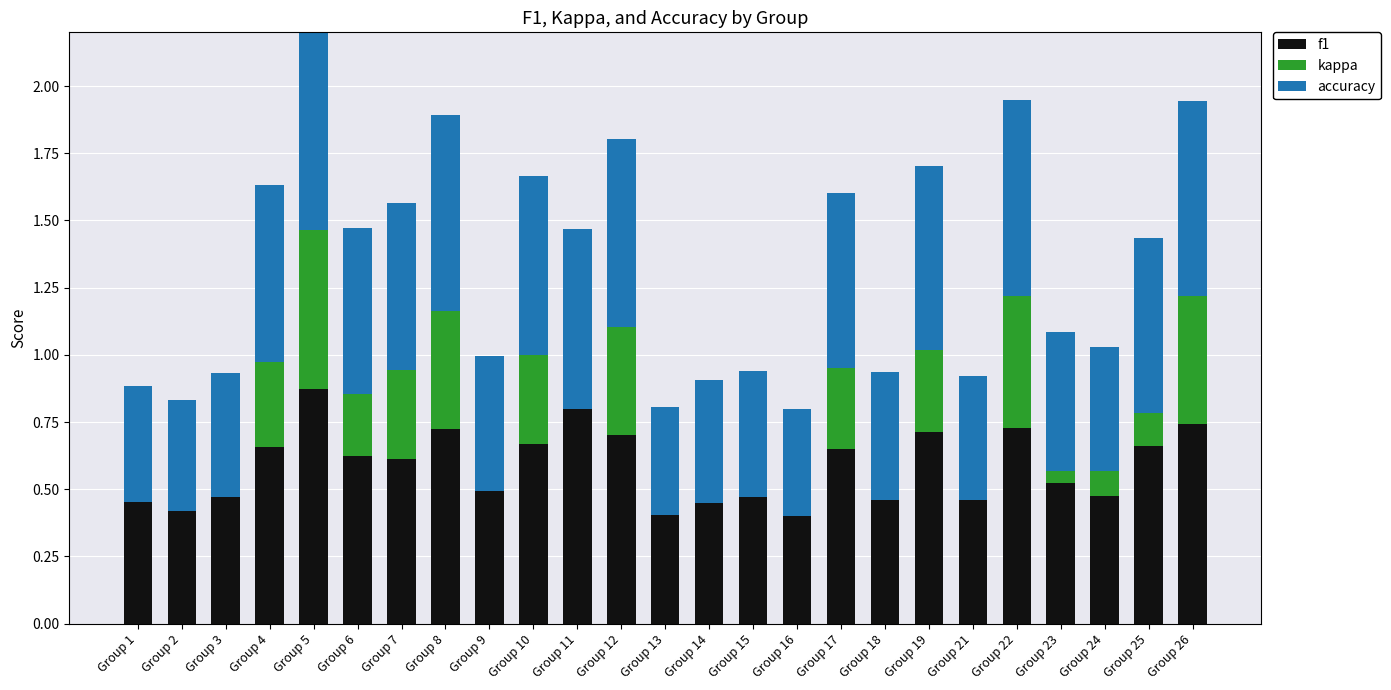

Reading left to right, what are all the values shown in this chart?

f1: Group 1=0.5	Group 2=0.4	Group 3=0.5	Group 4=0.7	Group 5=0.9	Group 6=0.6	Group 7=0.6	Group 8=0.7	Group 9=0.5	Group 10=0.7	Group 11=0.8	Group 12=0.7	Group 13=0.4	Group 14=0.5	Group 15=0.5	Group 16=0.4	Group 17=0.7	Group 18=0.5	Group 19=0.7	Group 21=0.5	Group 22=0.7	Group 23=0.5	Group 24=0.5	Group 25=0.7	Group 26=0.7
kappa: Group 1=0.0	Group 2=0.0	Group 3=0.0	Group 4=0.3	Group 5=0.6	Group 6=0.2	Group 7=0.3	Group 8=0.4	Group 9=0.0	Group 10=0.3	Group 11=0.0	Group 12=0.4	Group 13=0.0	Group 14=0.0	Group 15=0.0	Group 16=0.0	Group 17=0.3	Group 18=0.0	Group 19=0.3	Group 21=0.0	Group 22=0.5	Group 23=0.0	Group 24=0.1	Group 25=0.1	Group 26=0.5
accuracy: Group 1=0.4	Group 2=0.4	Group 3=0.5	Group 4=0.7	Group 5=0.9	Group 6=0.6	Group 7=0.6	Group 8=0.7	Group 9=0.5	Group 10=0.7	Group 11=0.7	Group 12=0.7	Group 13=0.4	Group 14=0.5	Group 15=0.5	Group 16=0.4	Group 17=0.7	Group 18=0.5	Group 19=0.7	Group 21=0.5	Group 22=0.7	Group 23=0.5	Group 24=0.5	Group 25=0.7	Group 26=0.7